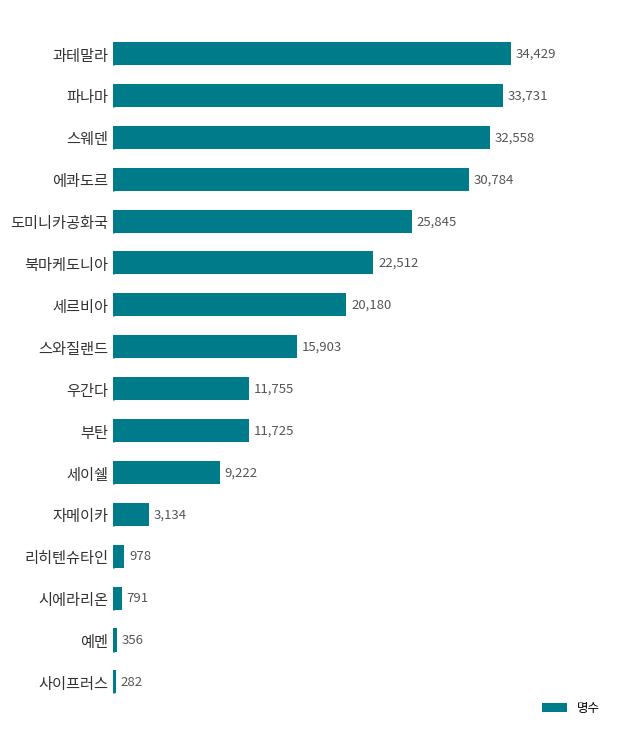

Reading bottom to top, list all the values displayed in this chart.

282	356	791	978	3134	9222	11725	11755	15903	20180	22512	25845	30784	32558	33731	34429